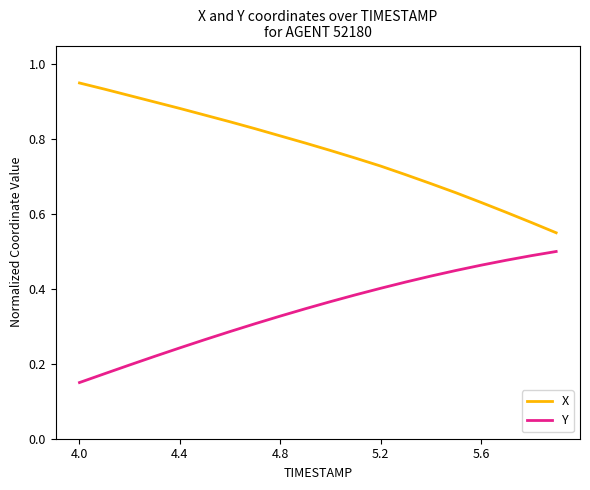

Which series has the widest spread of values?

X